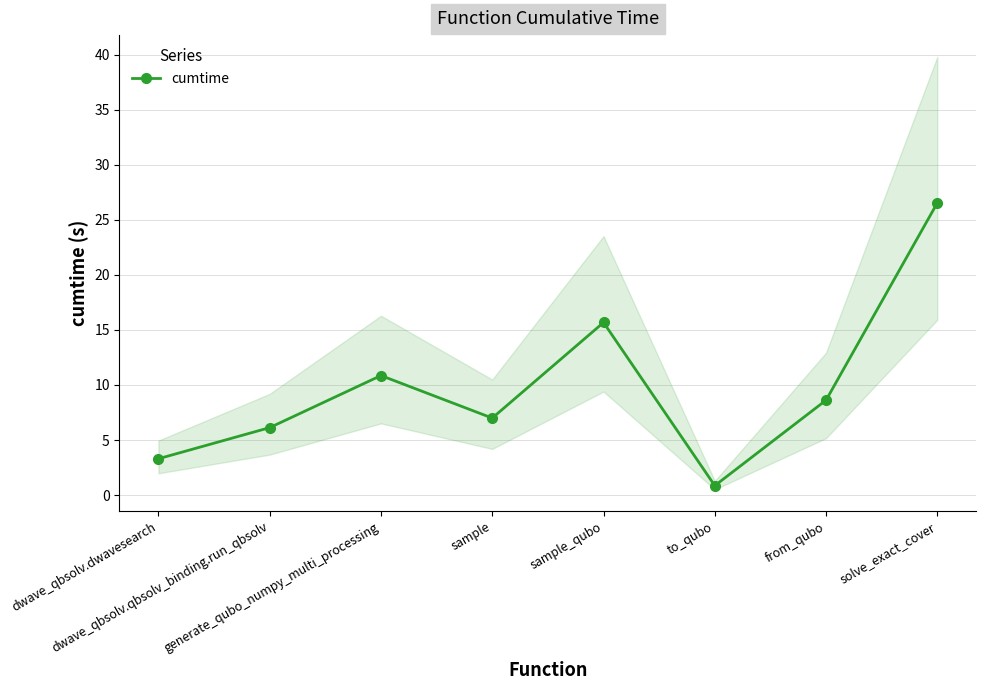

Which category has the lowest value across all series?

to_qubo